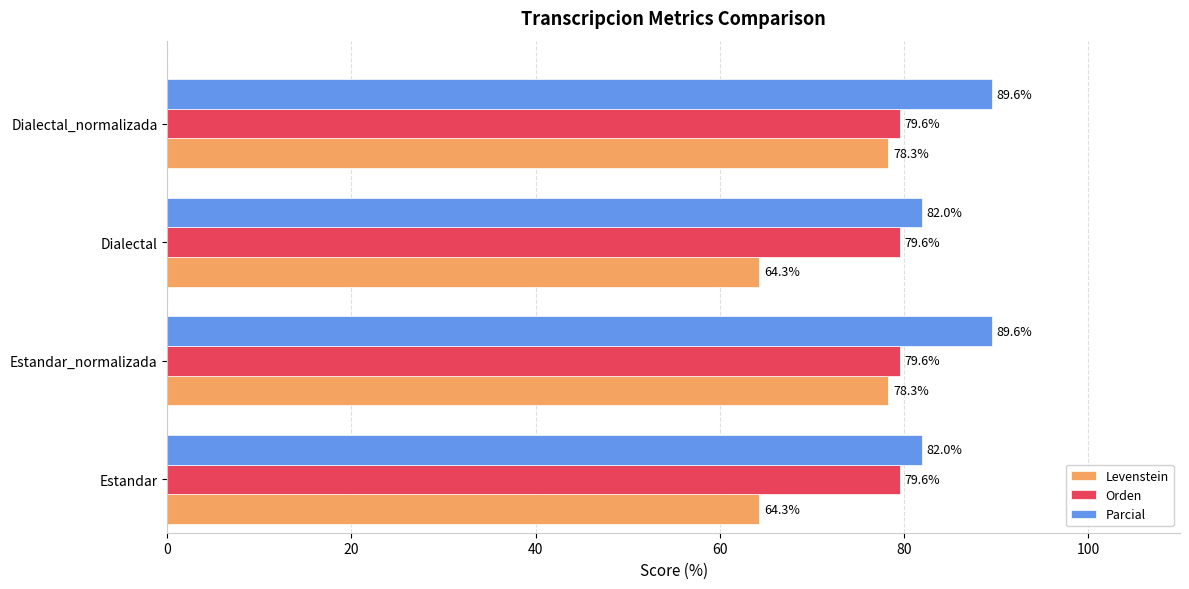

Which series has the largest total across all categories?

Parcial